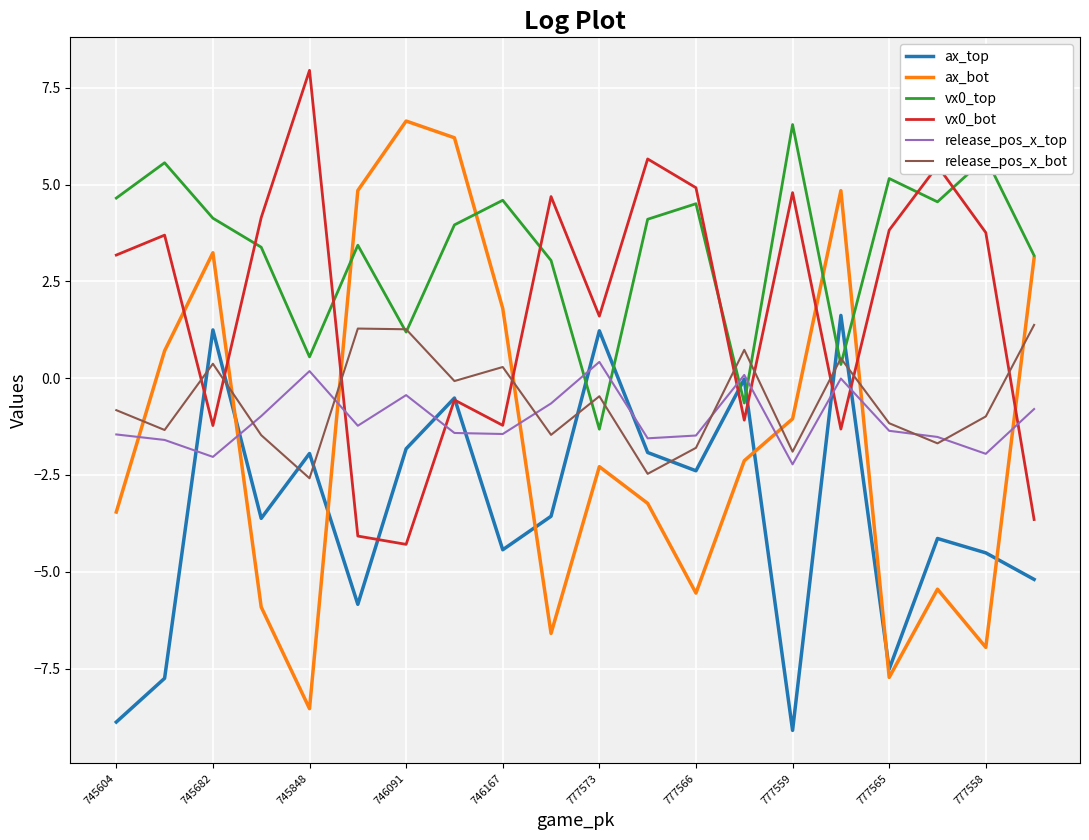

Which series has the widest spread of values?

ax_bot